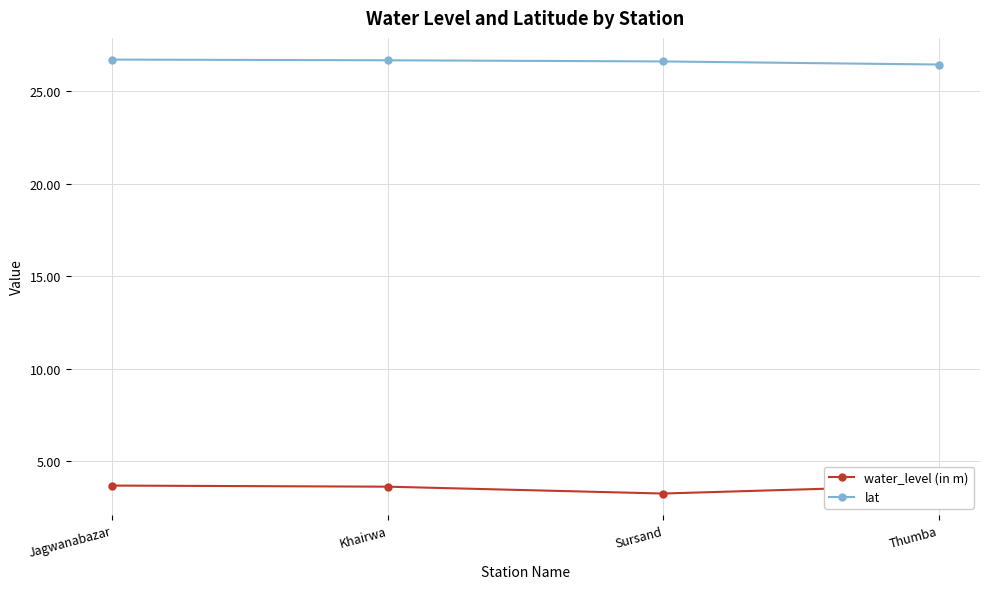

What is the label of the 3rd point from the right?

Khairwa